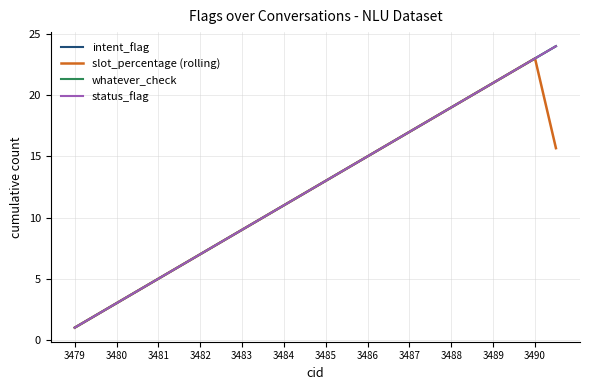

Does the chart have visible grid lines?

Yes